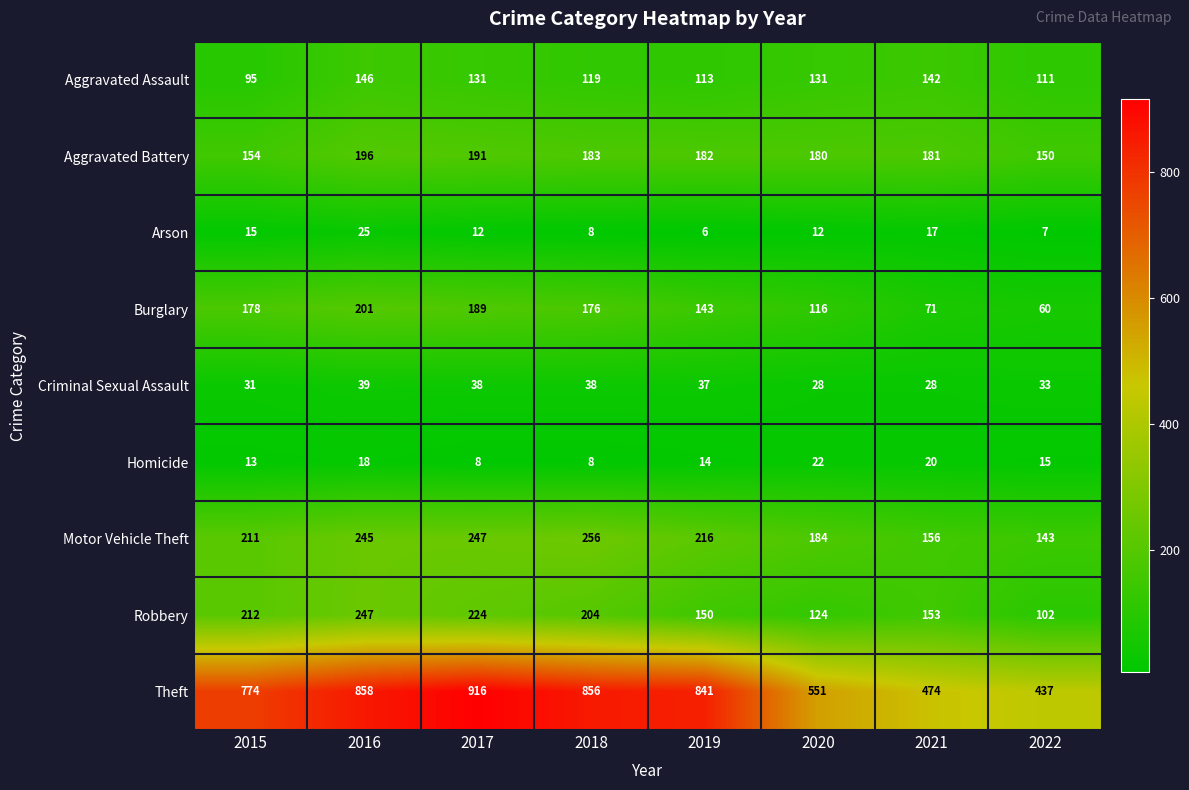

At 2016, list the series in order from smallest to largest.

Homicide, Arson, Criminal Sexual Assault, Aggravated Assault, Aggravated Battery, Burglary, Motor Vehicle Theft, Robbery, Theft